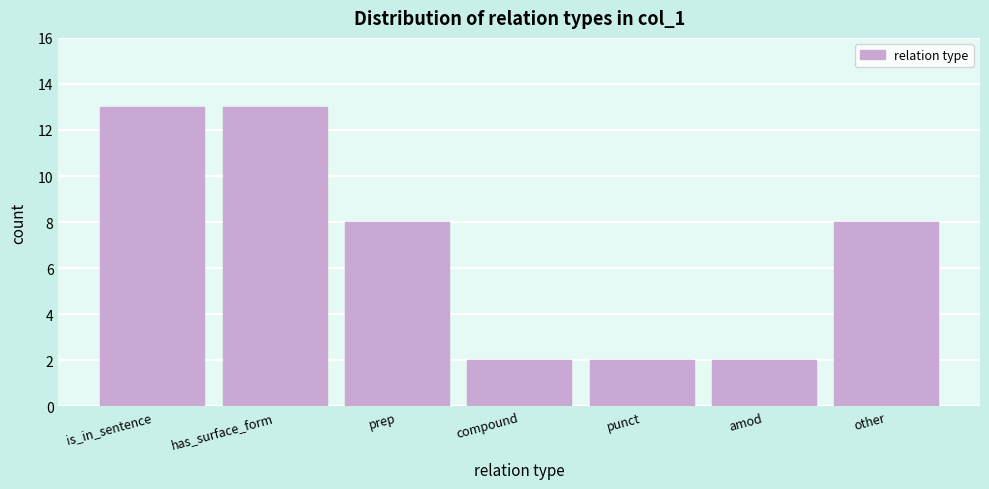

Reading left to right, extract all data points from this chart.

is_in_sentence=13	has_surface_form=13	prep=8	compound=2	punct=2	amod=2	other=8